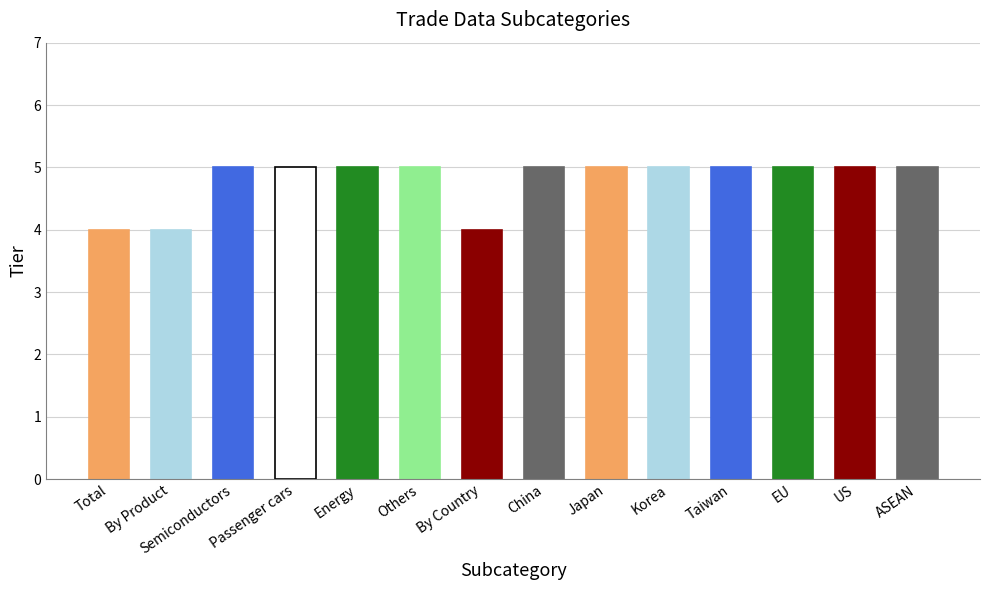

Are the bars horizontal?

No